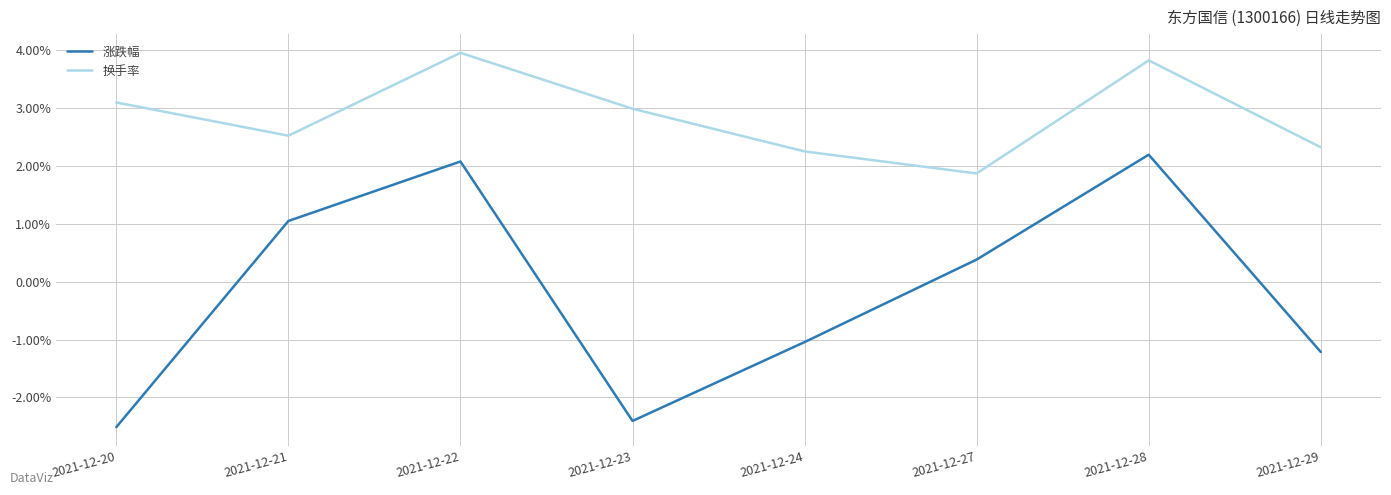

What are all the series names shown in the legend?

涨跌幅, 换手率